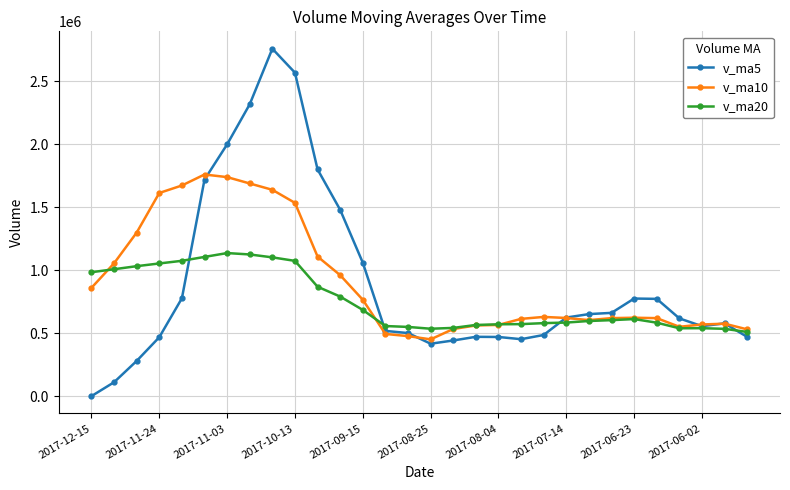

True or false: v_ma5 has more than 0 points higher than both neighbors.

True